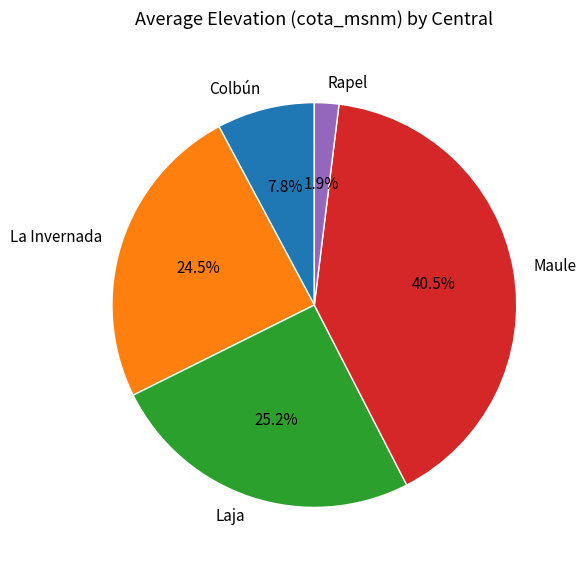

Combined, do Laja and Rapel account for over 50%?

No